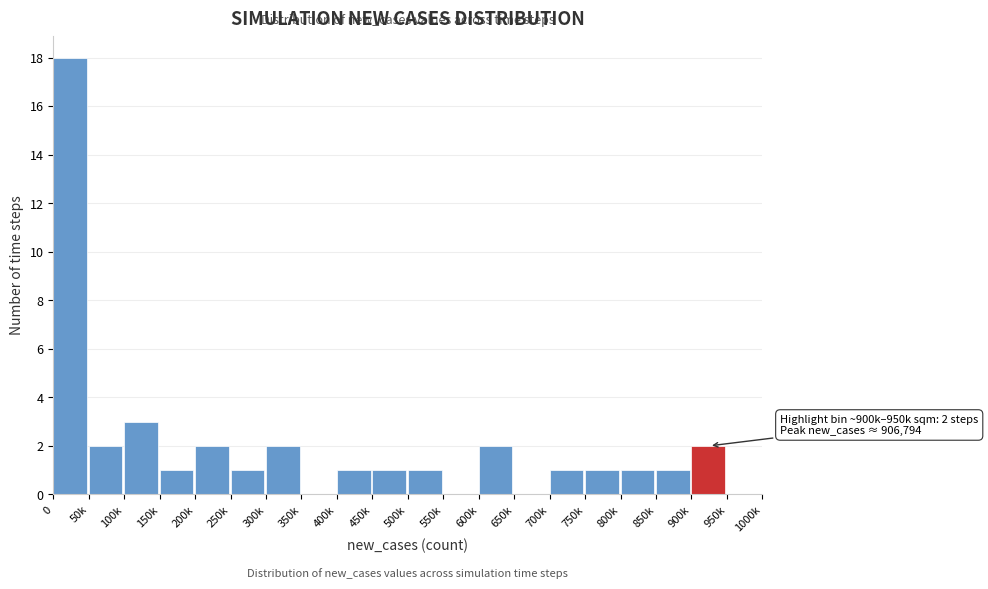

Reading left to right, list all the values displayed in this chart.

0=18	50k=2	100k=3	150k=1	200k=2	250k=1	300k=2	350k=0	400k=1	450k=1	500k=1	550k=0	600k=2	650k=0	700k=1	750k=1	800k=1	850k=1	900k=2	950k=0